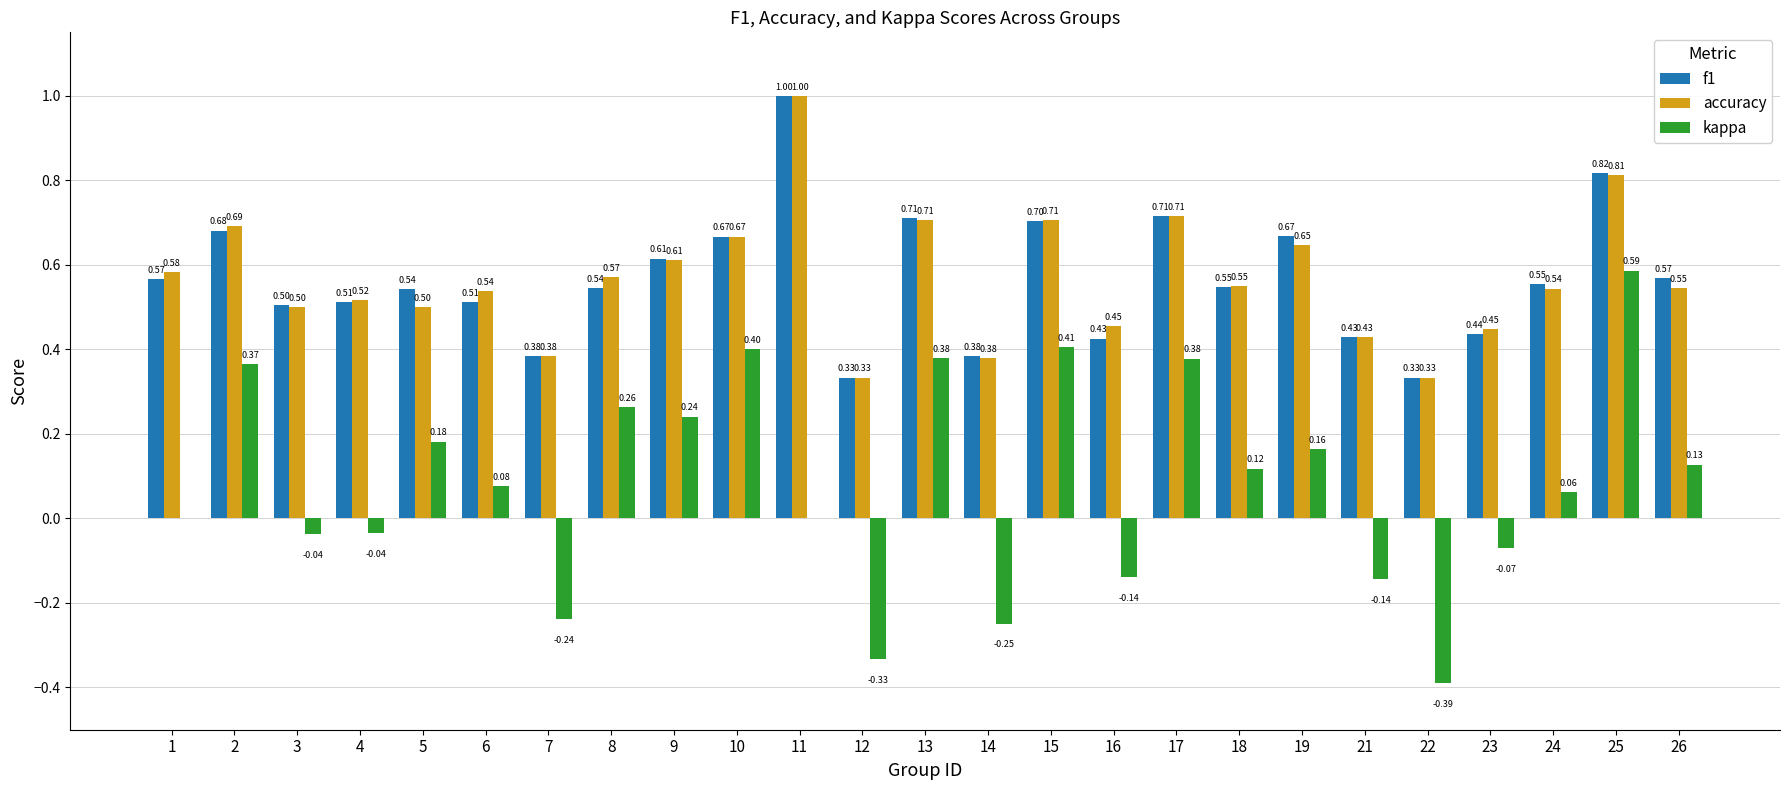

Which series has the largest total across all categories?

accuracy